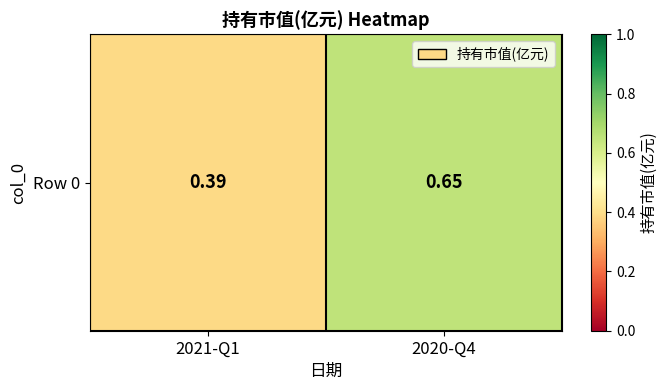

What is the sum of all values?

1.0